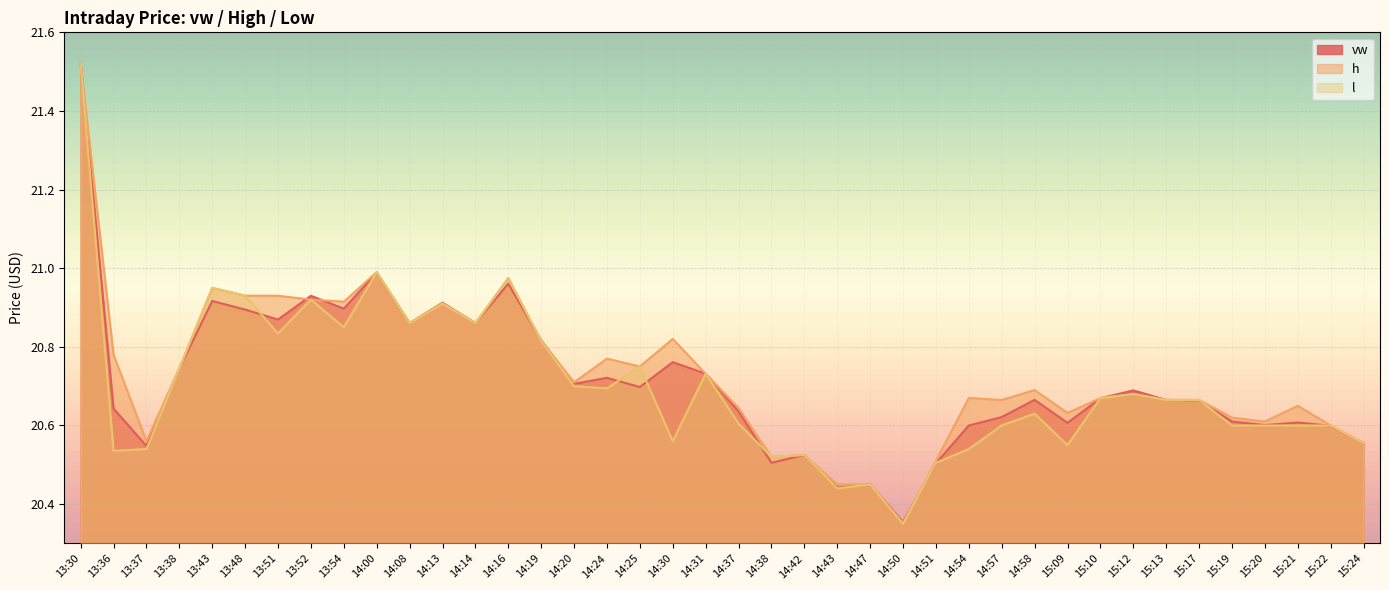

What is the difference between the vw values at 14:19 and 14:51?

0.3